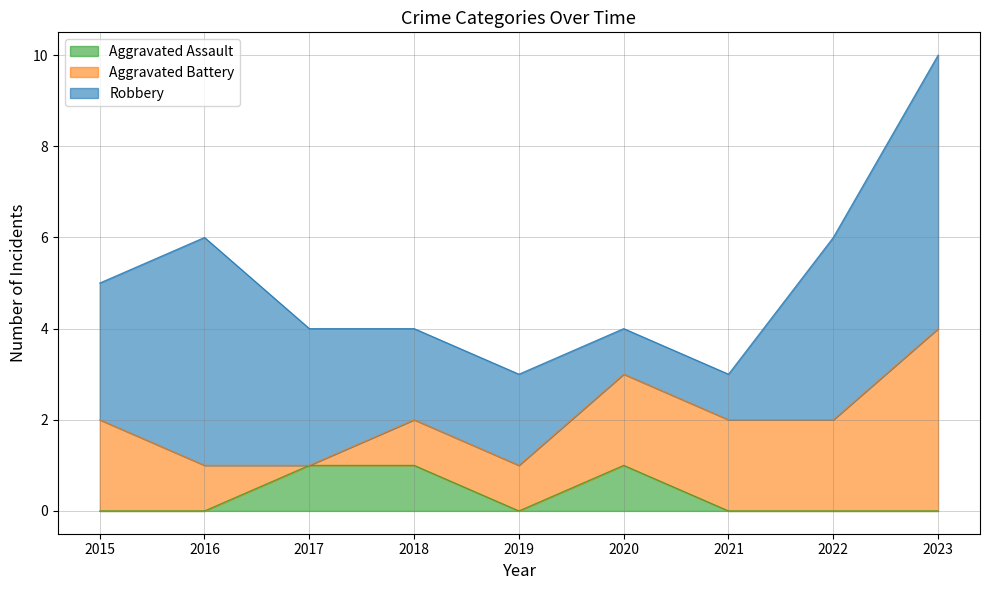

True or false: Aggravated Battery has more than 1 interior local peaks.

False